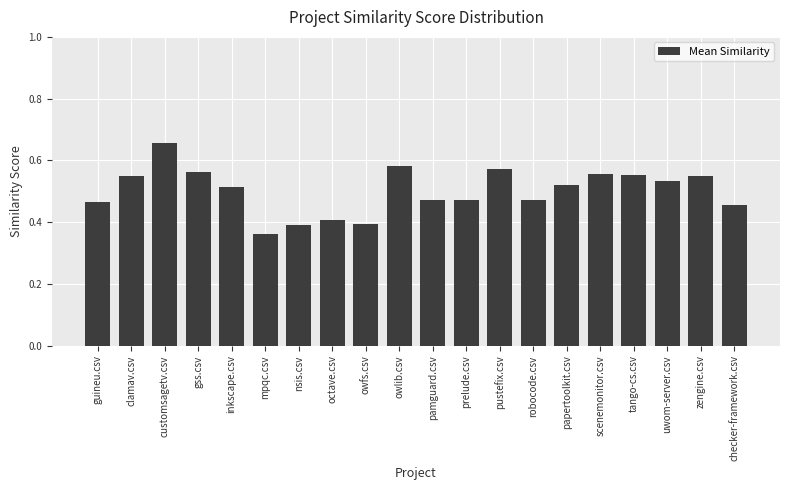

How many data points does each series have?

20